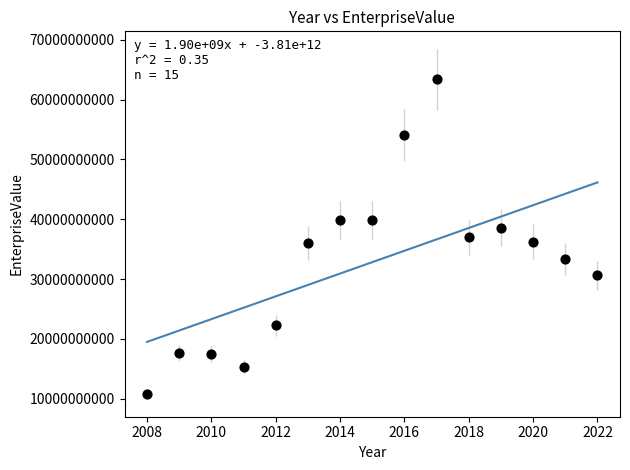

What is the range of X values (max minus min)?

14.0